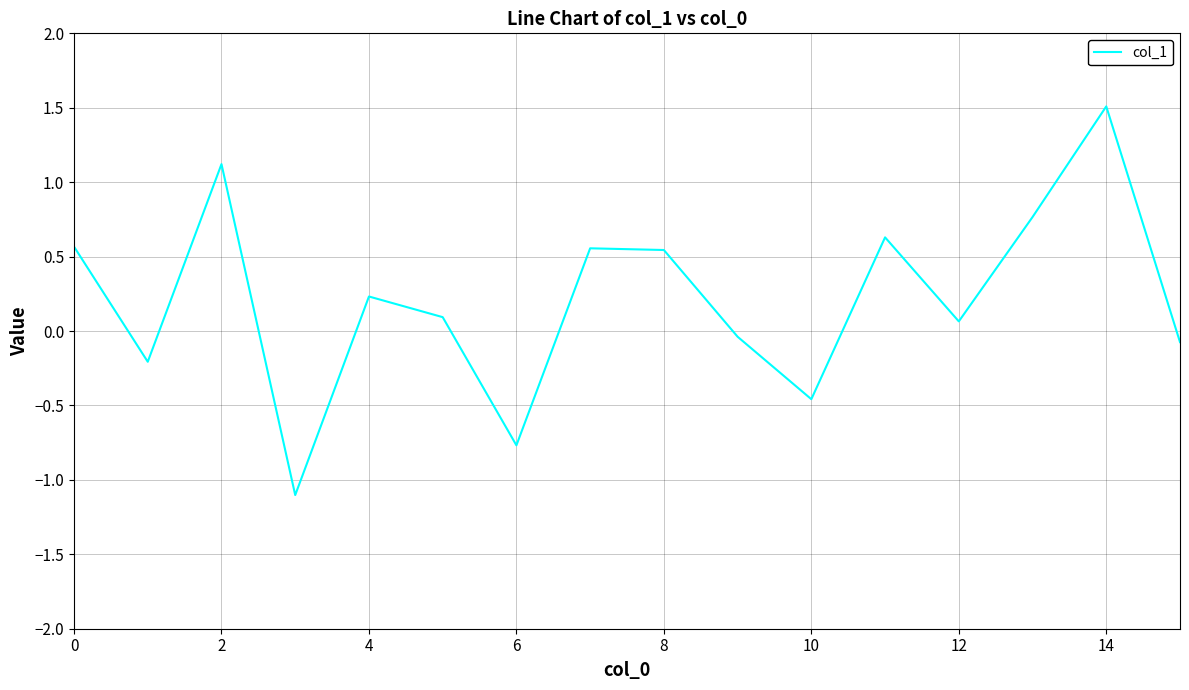

What is the greatest value displayed?

1.5